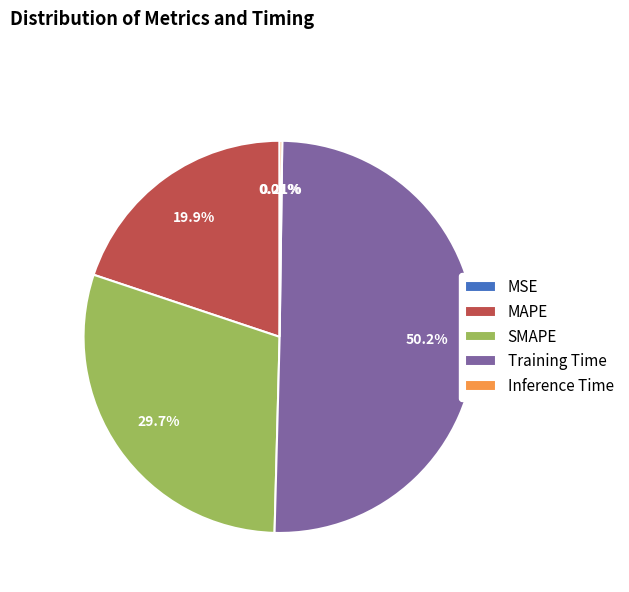

True or false: MAPE accounts for 11% of the total.

False